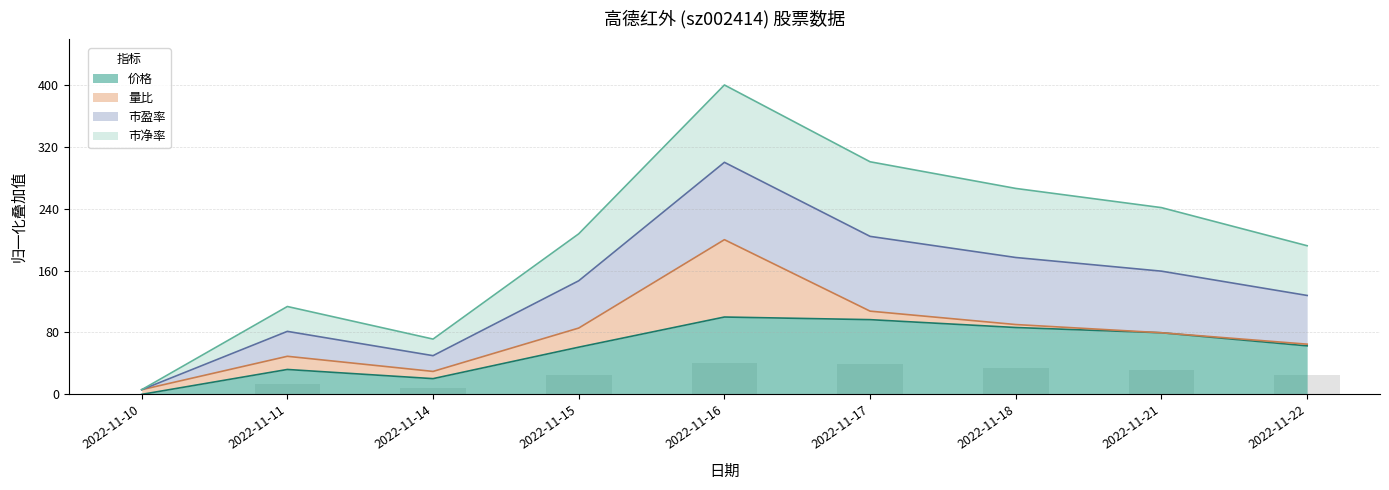

At which label does 价格 first exceed 62?

2022-11-16